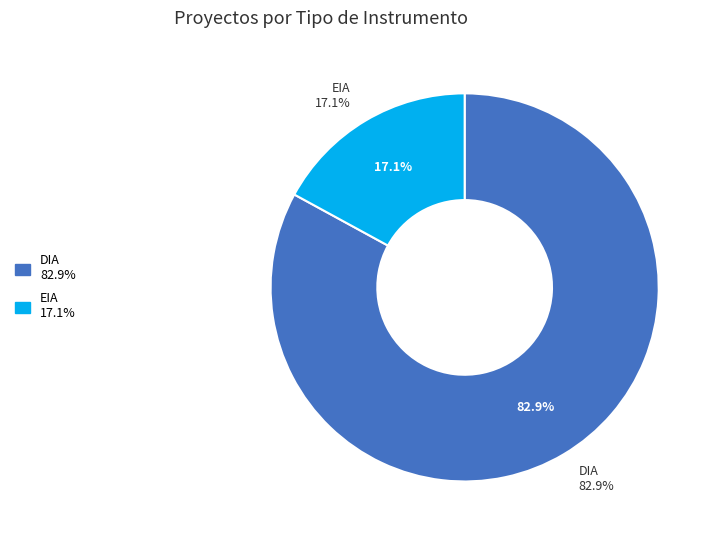

To the nearest percent, what portion does DIA represent?

83%